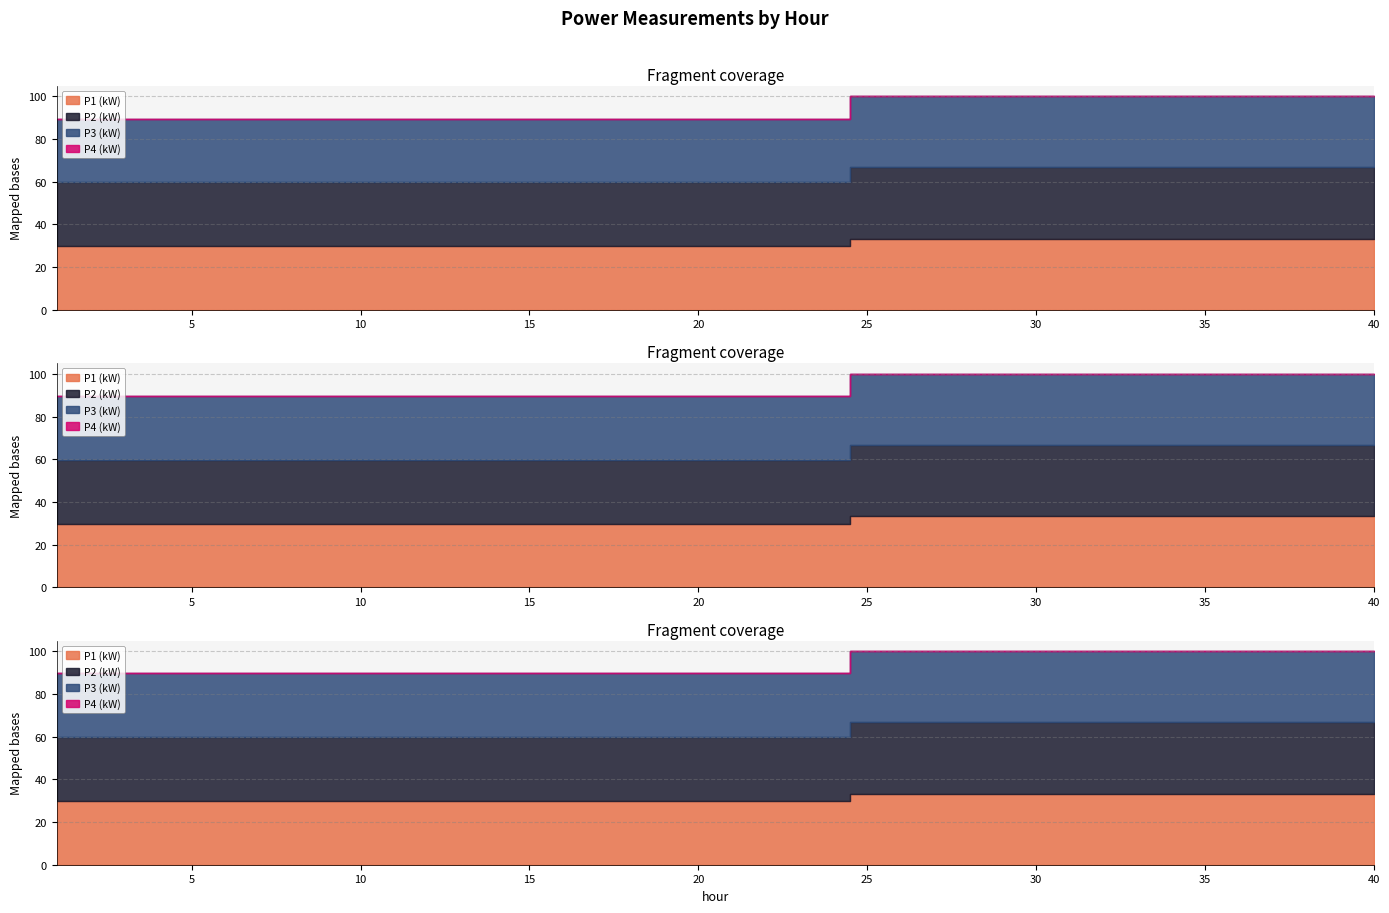

How many data points does each series have?

40